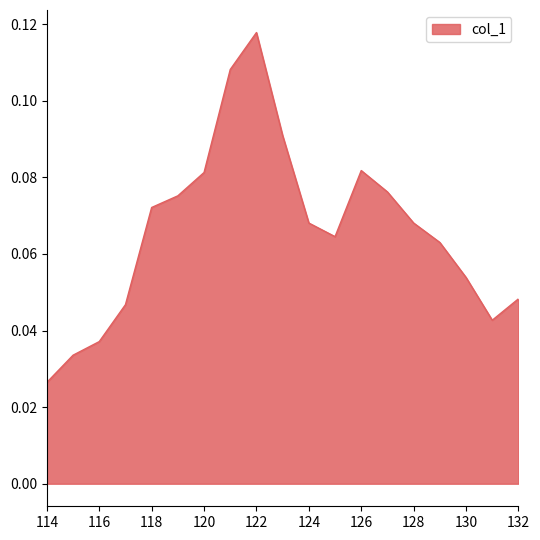

What is the difference between the second highest and minimum values?

0.1